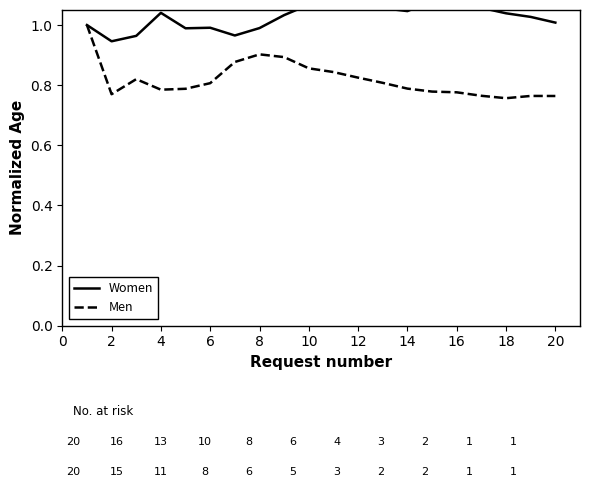

Is it true that Men equals 0.4 at 12?

False